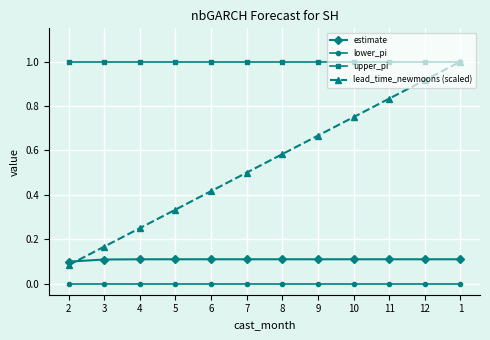

True or false: upper_pi and estimate cross at least once.

False